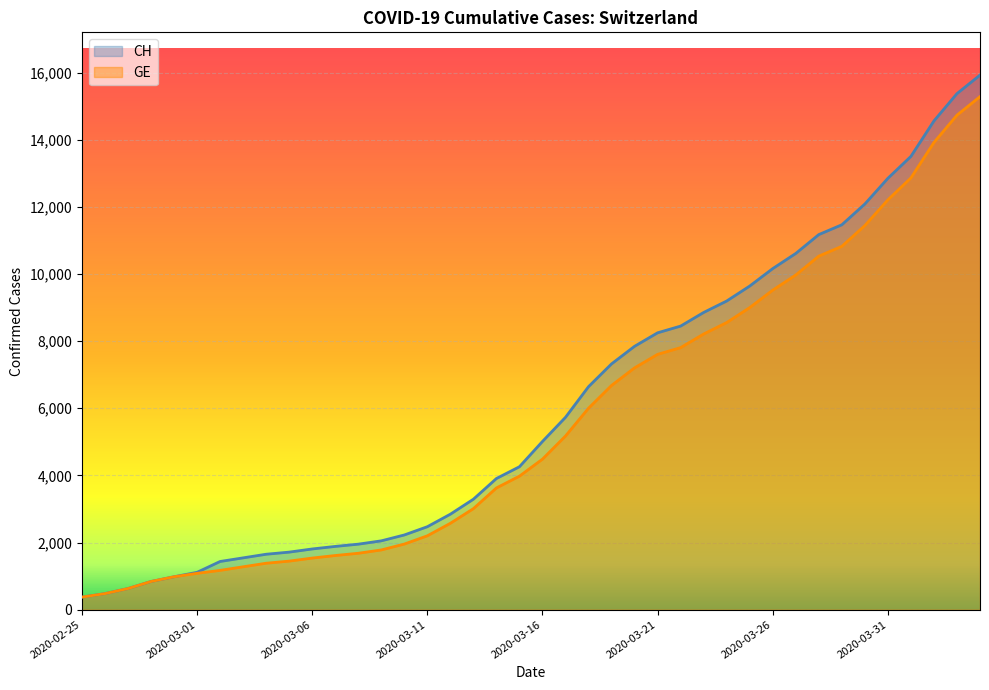

True or false: GE and CH cross at least once.

False